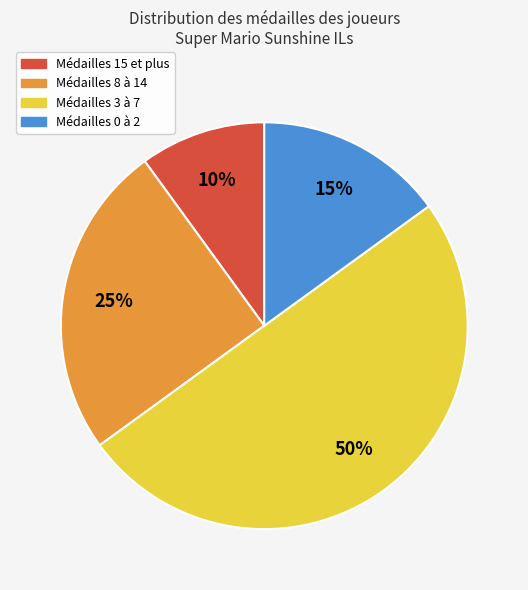

To the nearest percent, what is the difference between the largest and smallest slice percentages?

40%